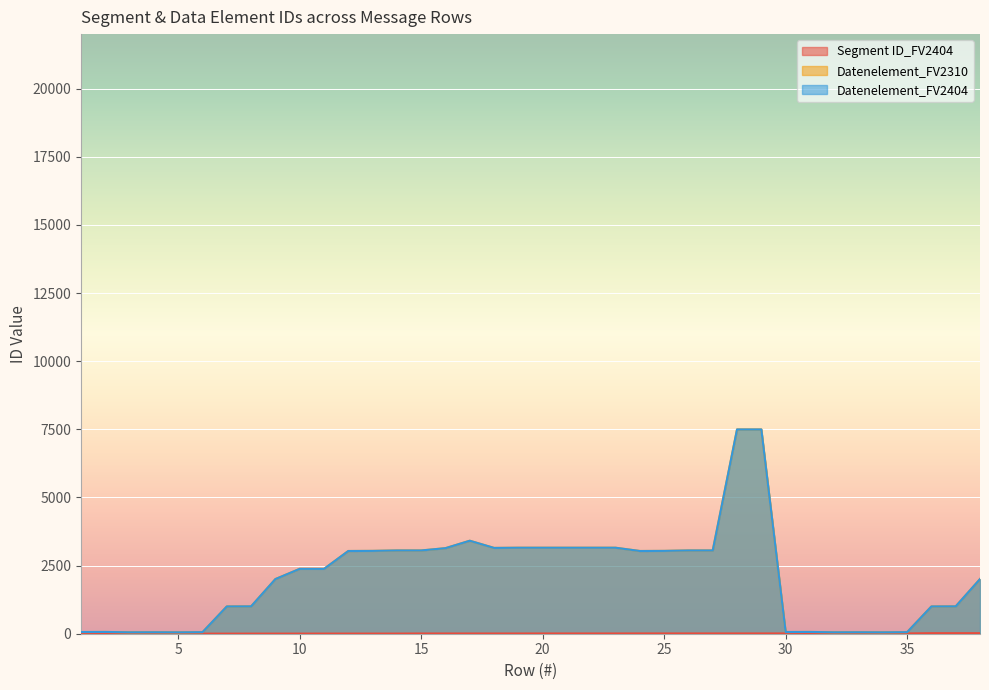

Does the chart display data point markers on the line(s)?

No